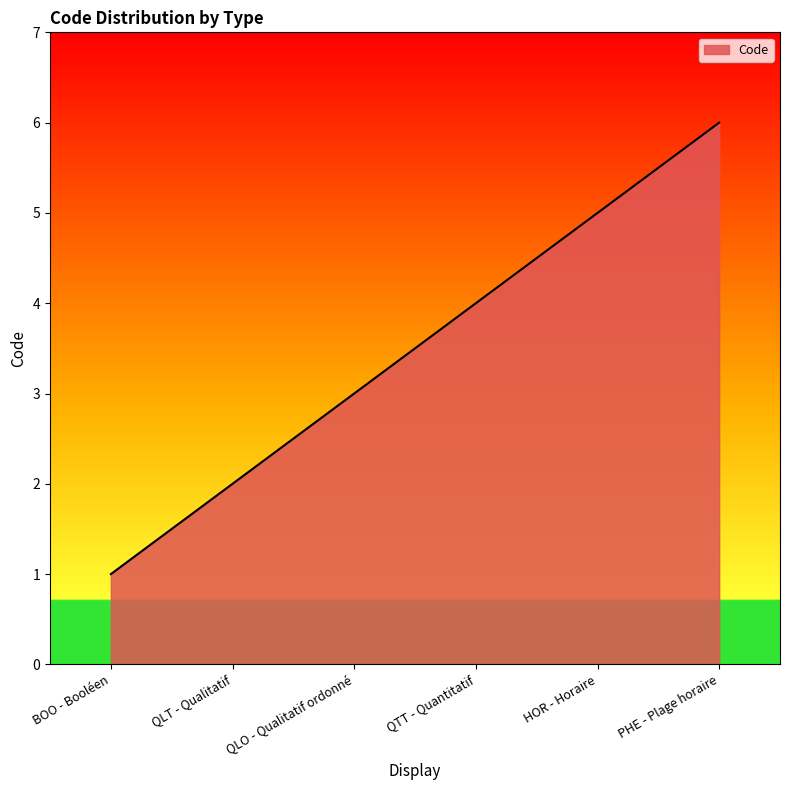

Read the value at QLO - Qualitatif ordonné.

3